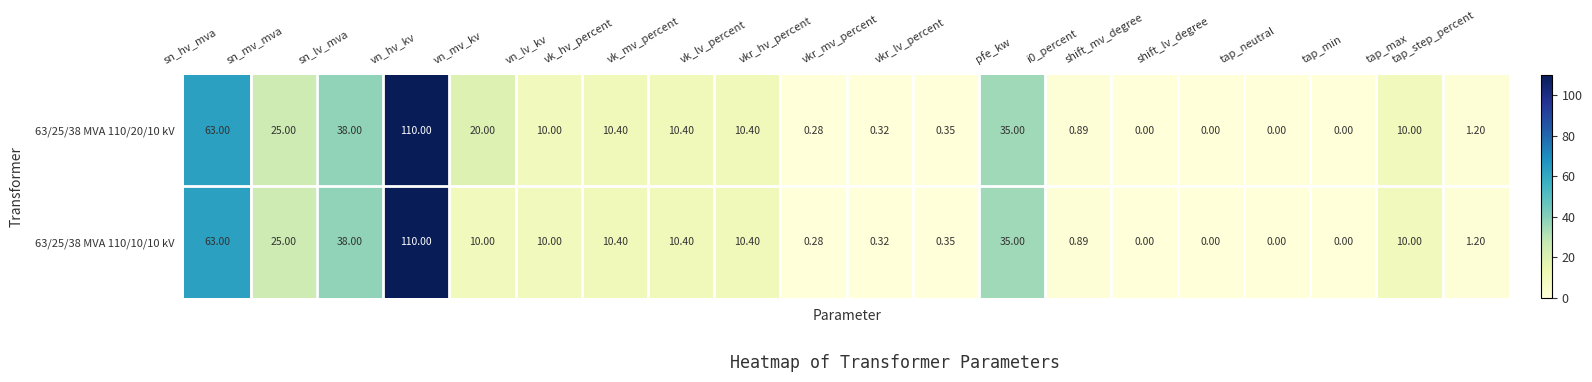

At how many categories does at least one series exceed 40?

2